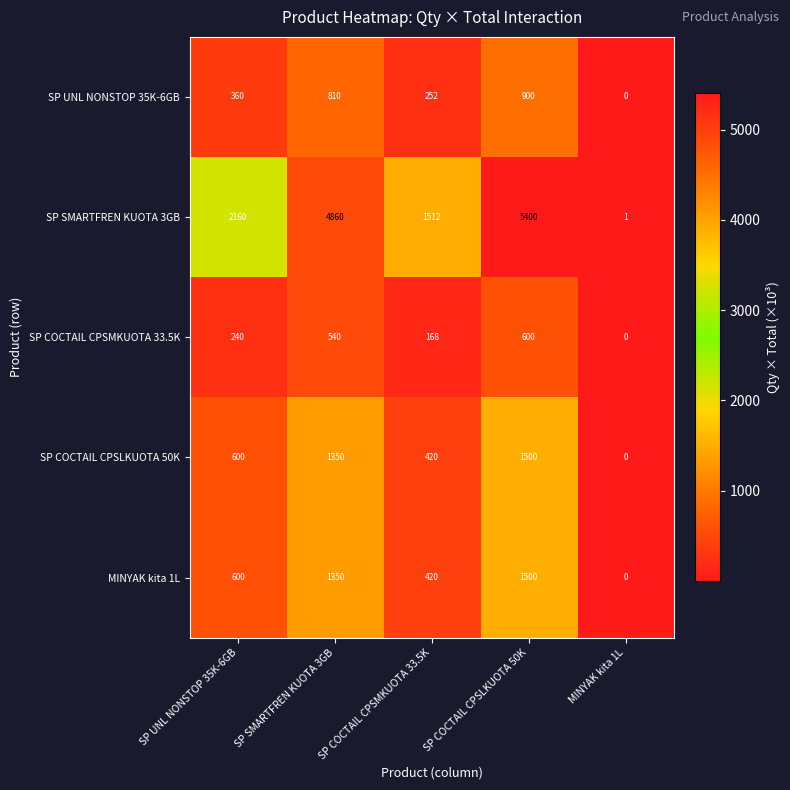

What is the sum of the SP SMARTFREN KUOTA 3GB values at MINYAK kita 1L and SP UNL NONSTOP 35K-6GB?

2161